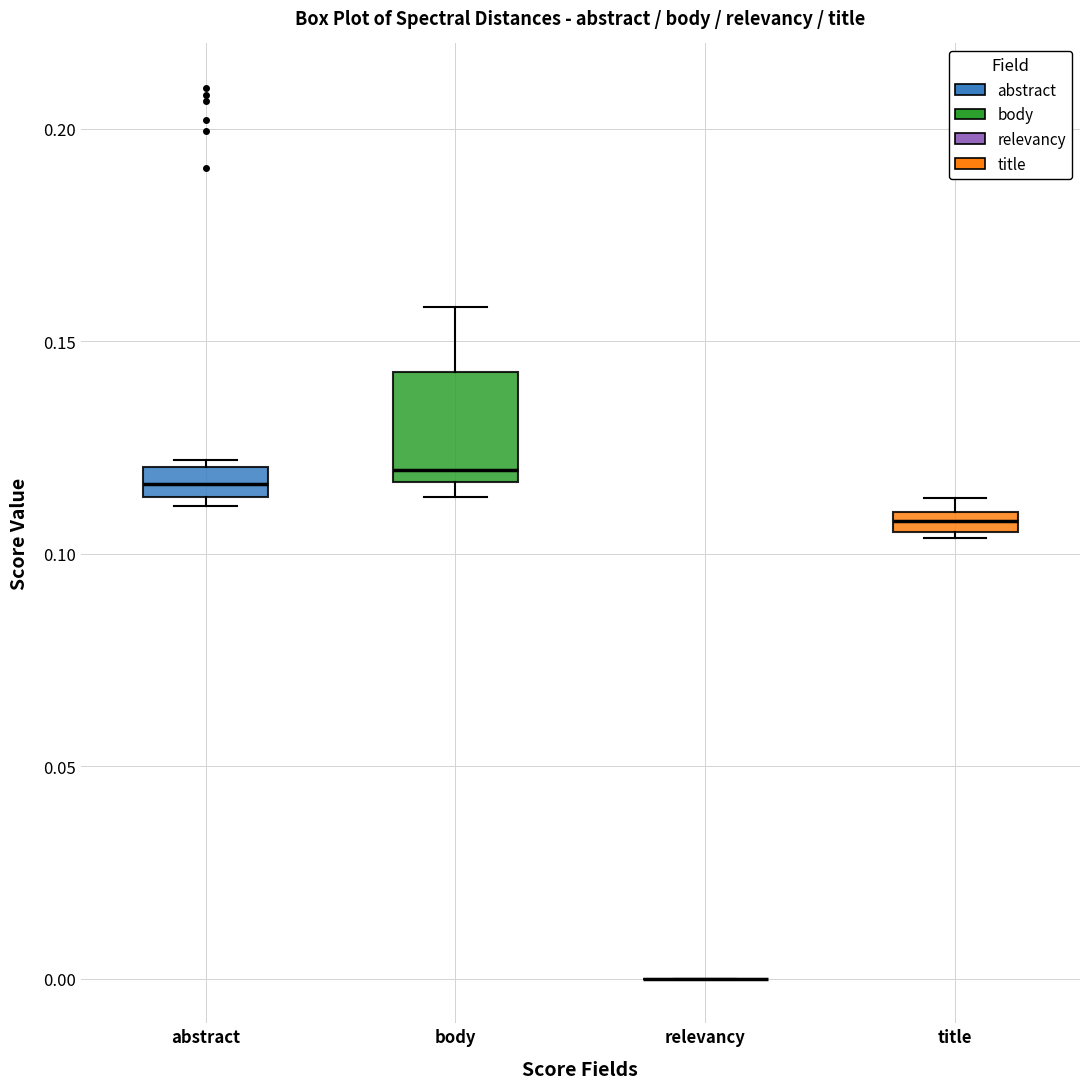

Which box is the tallest, from its lower edge to its upper edge?

body